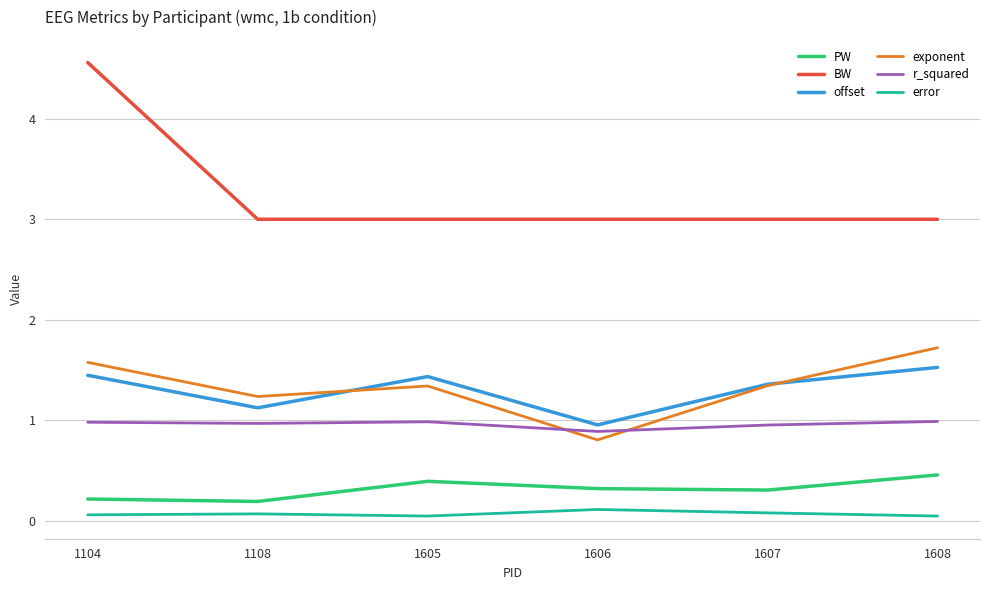

The r_squared series shows 0.3 at 1104. True or false?

False